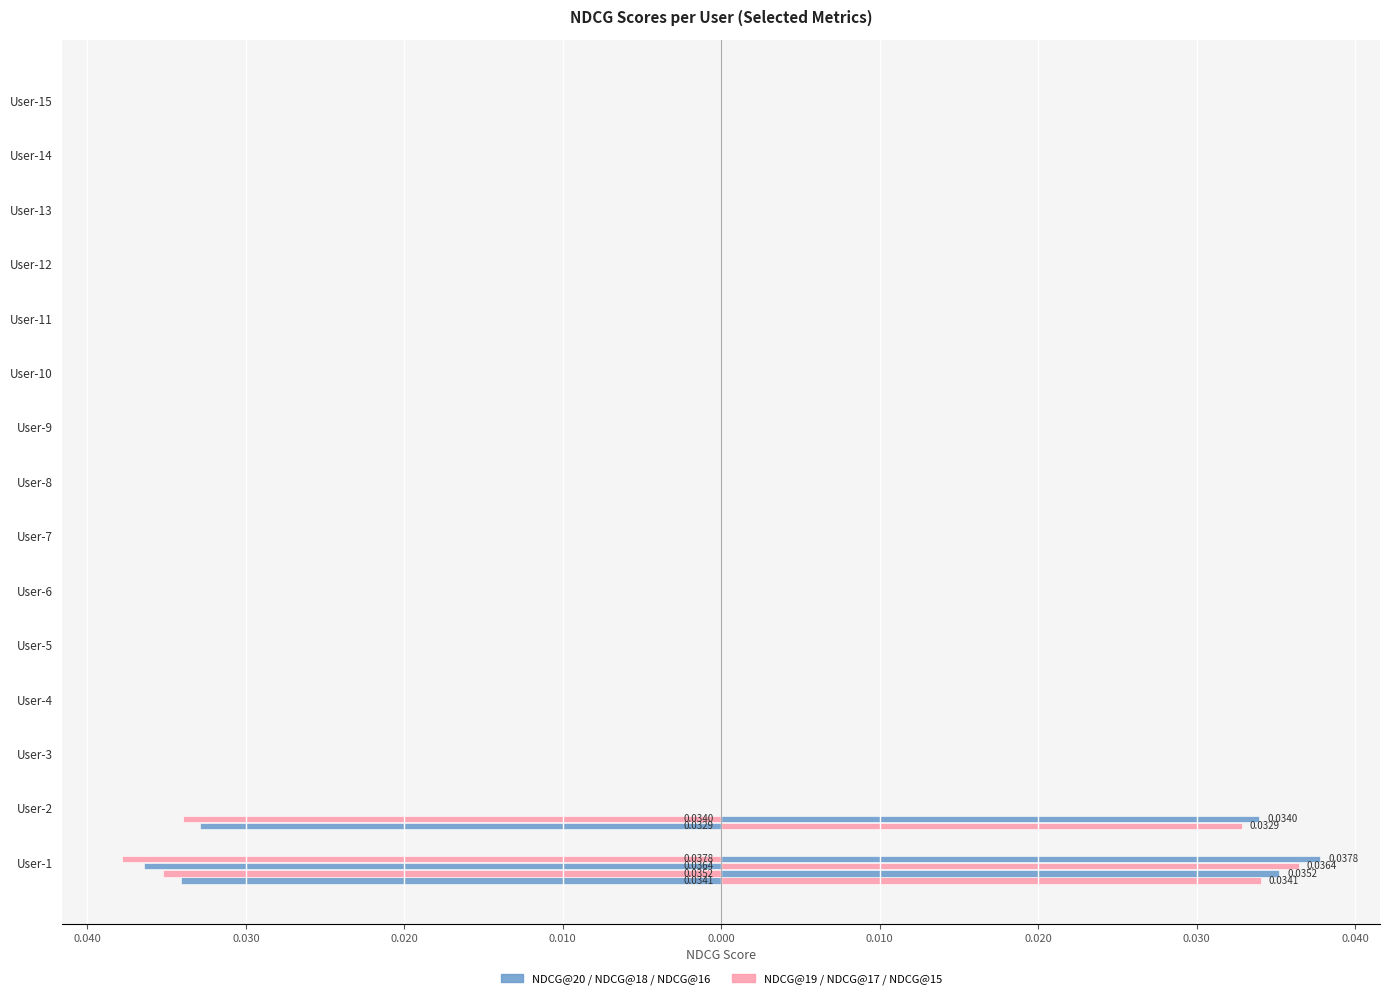

How many groups of bars are there?

15